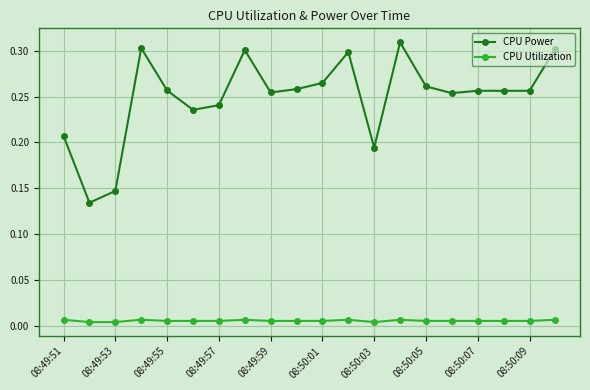

In CPU Power, how many points are higher than both neighbors (excluding endpoints)?

5